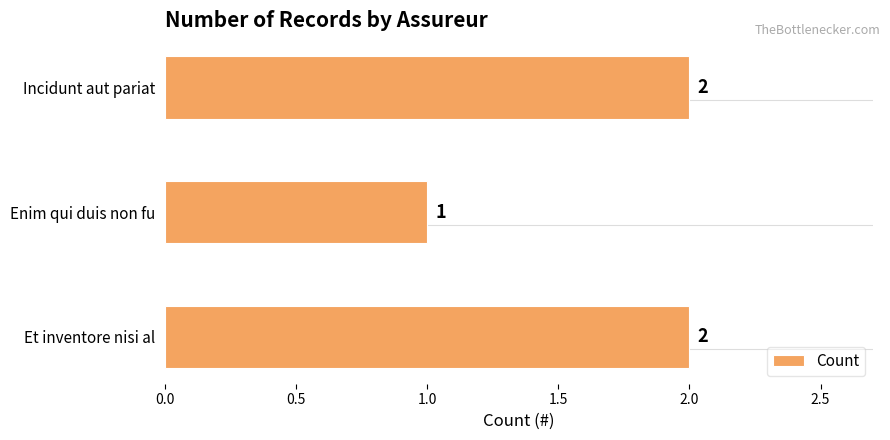

Is it true that the value at Incidunt aut pariat is 2?

True